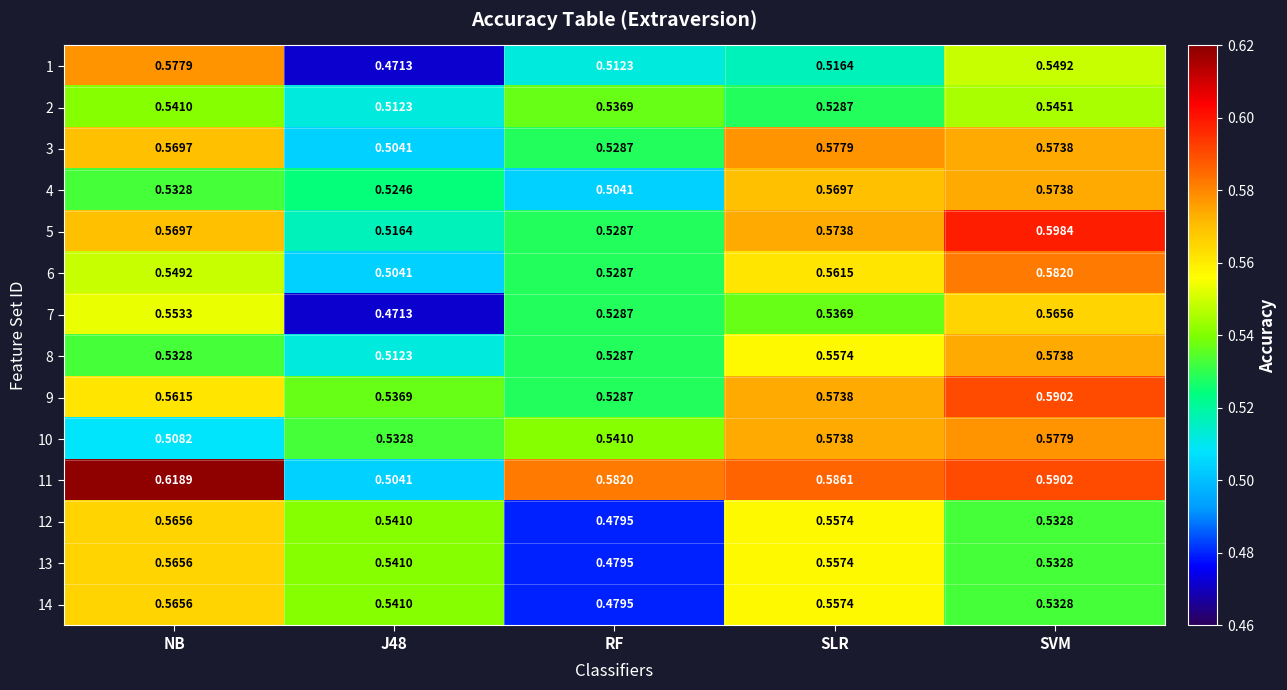

At which category is the sum across all series the highest?

SVM